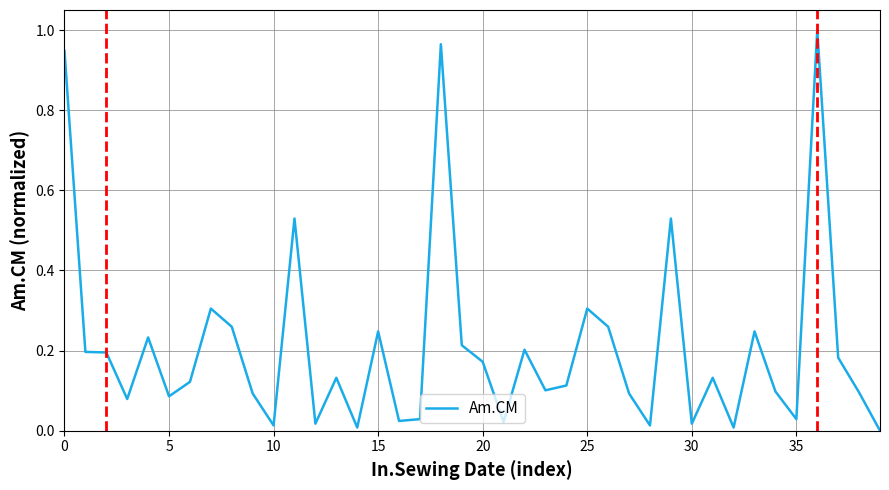

Does the chart display data point markers on the line(s)?

No